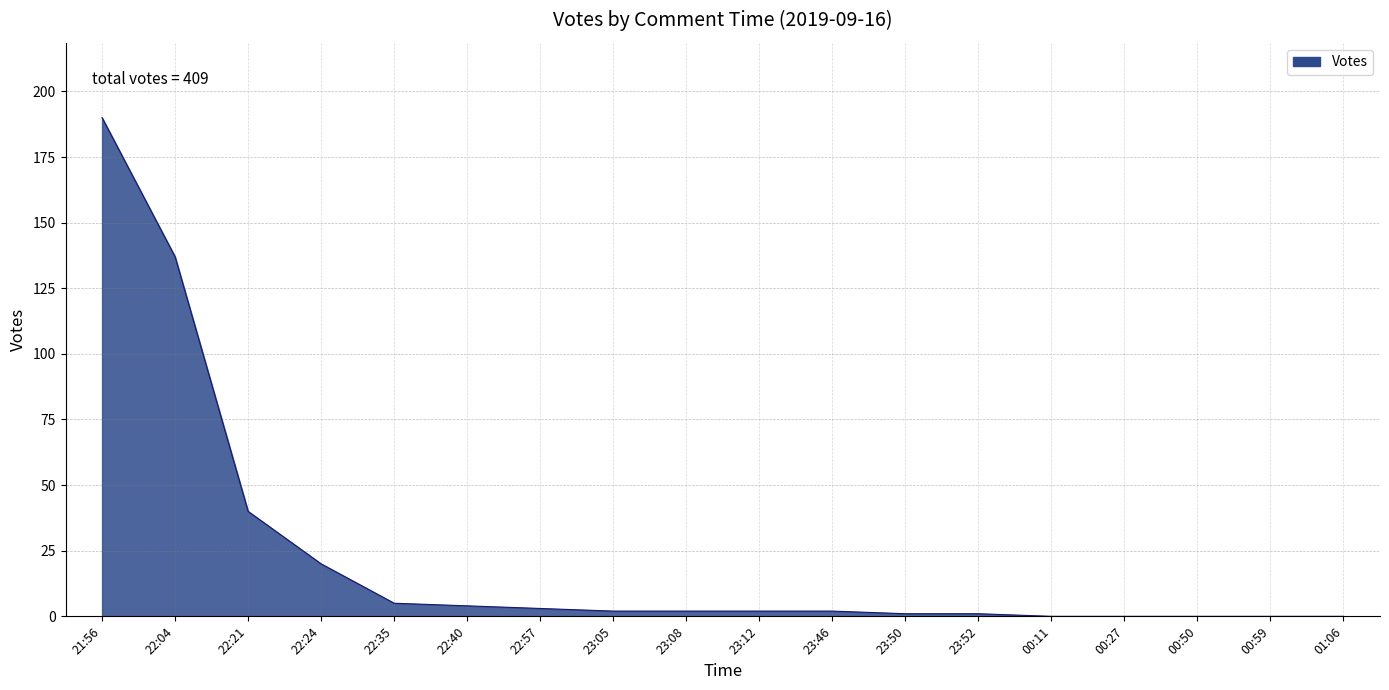

True or false: the data shows 2 at 23:12.

True